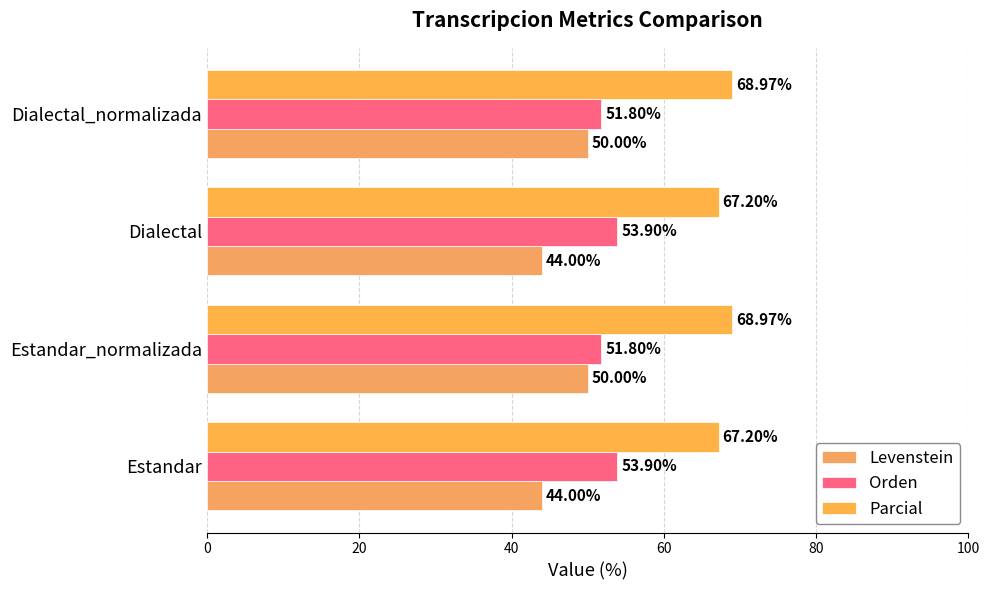

What is the difference between the second highest and minimum values in the Levenstein series?

6.0